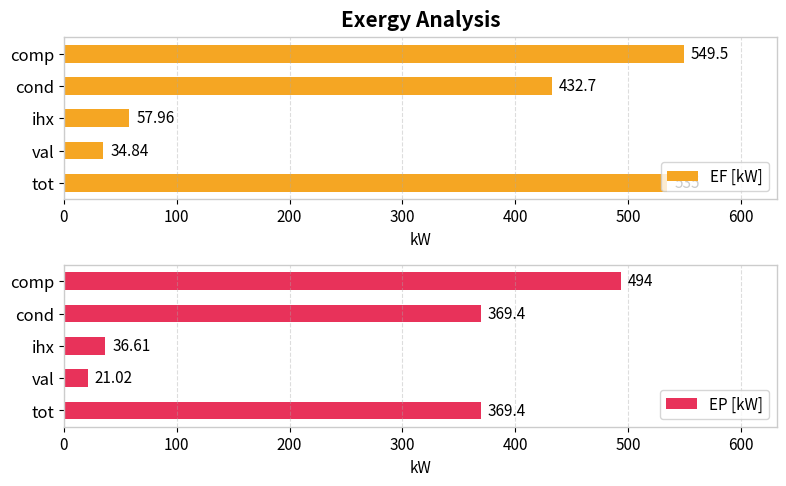

Does the chart contain any negative values?

No